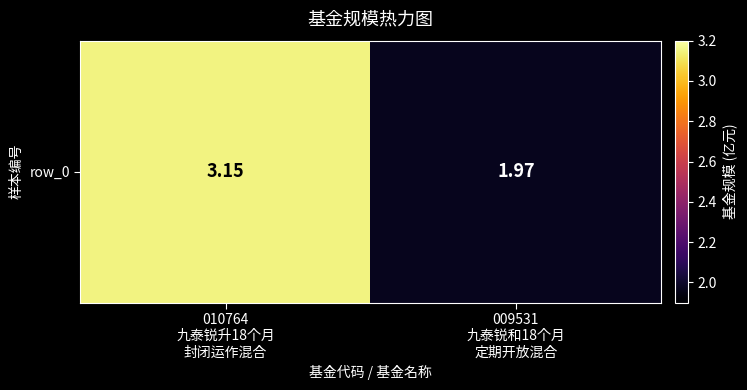

What is the change in value from 010764
九泰锐升18个月
封闭运作混合 to 009531
九泰锐和18个月
定期开放混合?

-1.2